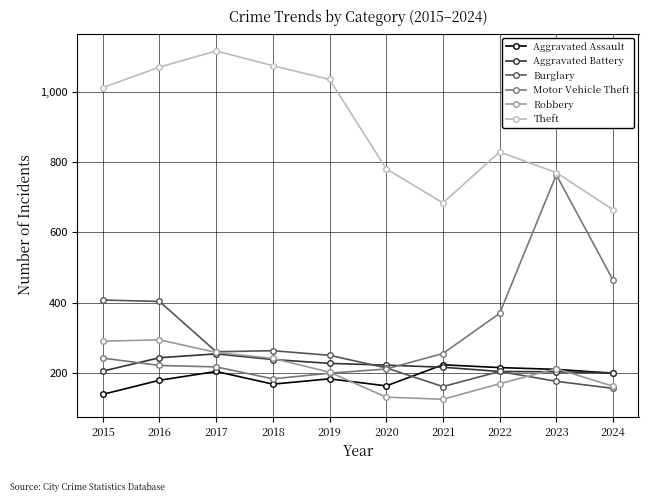

Does the chart have visible grid lines?

Yes